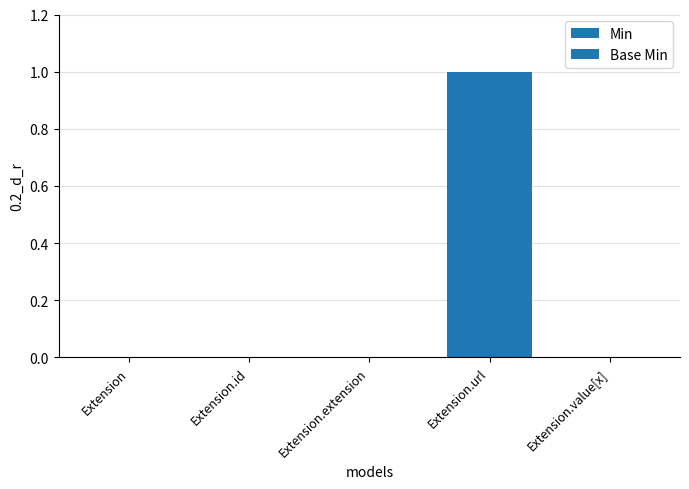

How many data points does each series have?

5